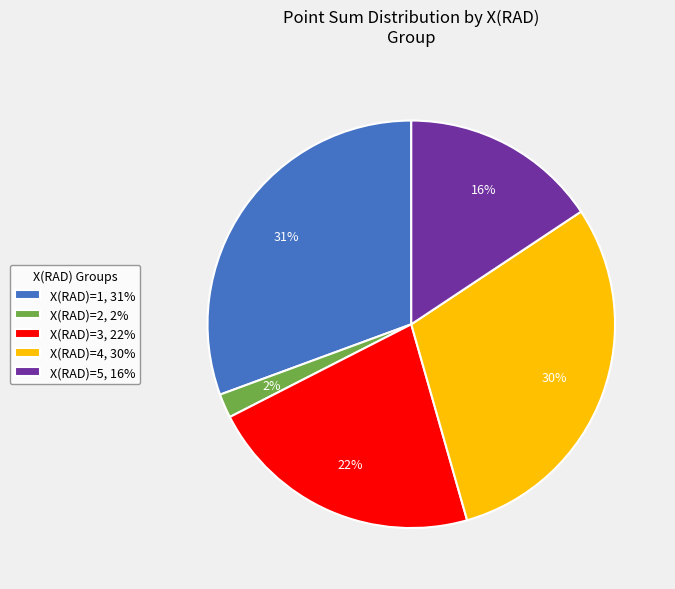

Rank the categories by value from lowest to highest.

X(RAD)=2, 2%, X(RAD)=5, 16%, X(RAD)=3, 22%, X(RAD)=4, 30%, X(RAD)=1, 31%